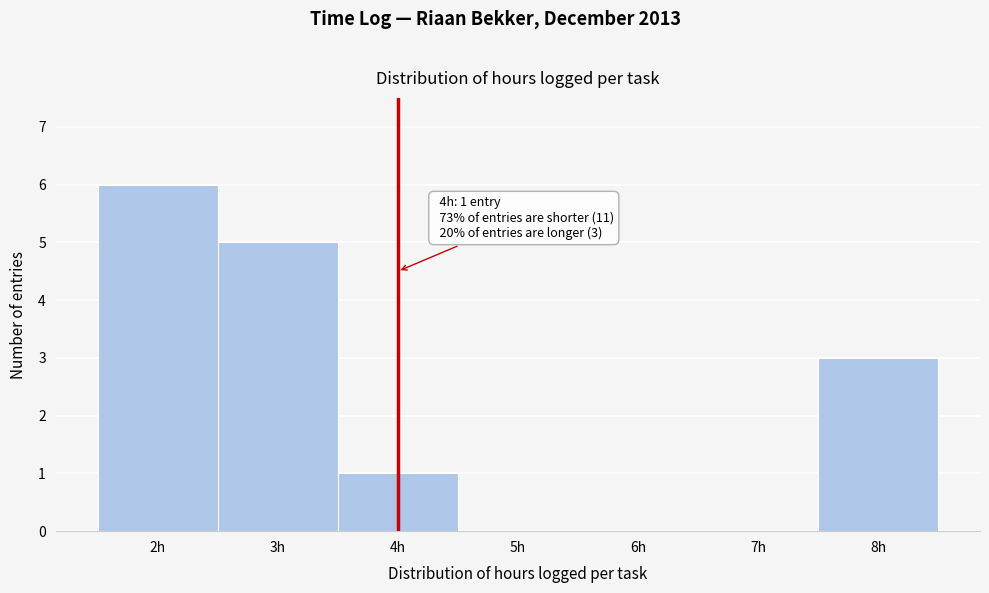

Over which range of the x-axis is the bar tallest?

1.5 to 2.5